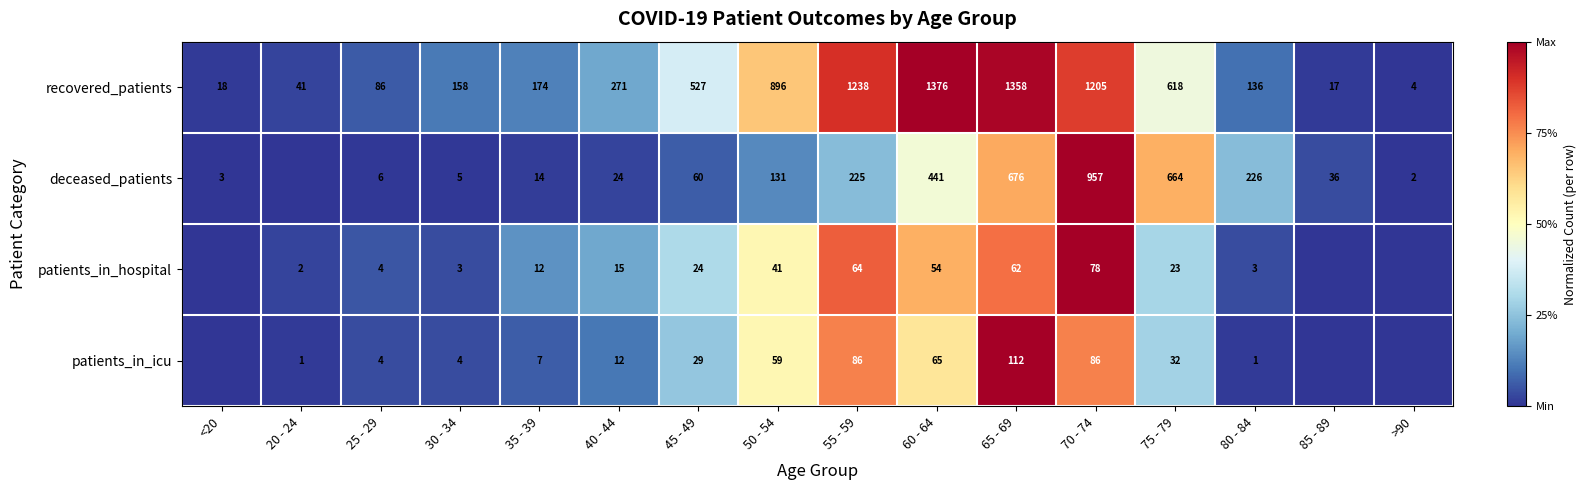

Count the number of data series in this chart.

4